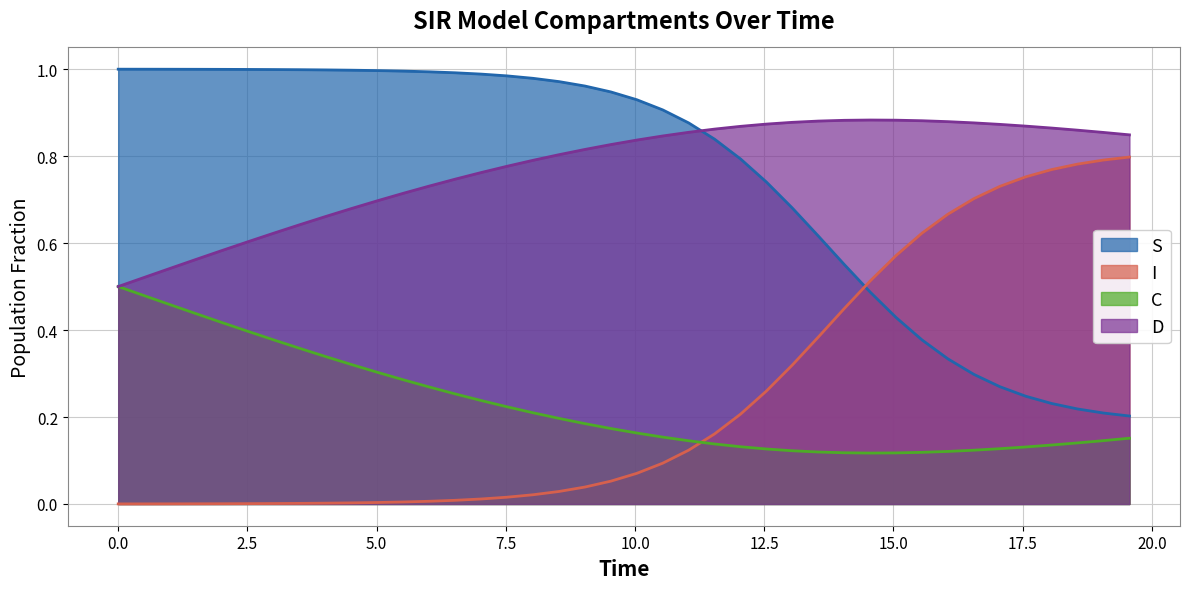

After their last crossing, which series has the higher values: D or S?

D